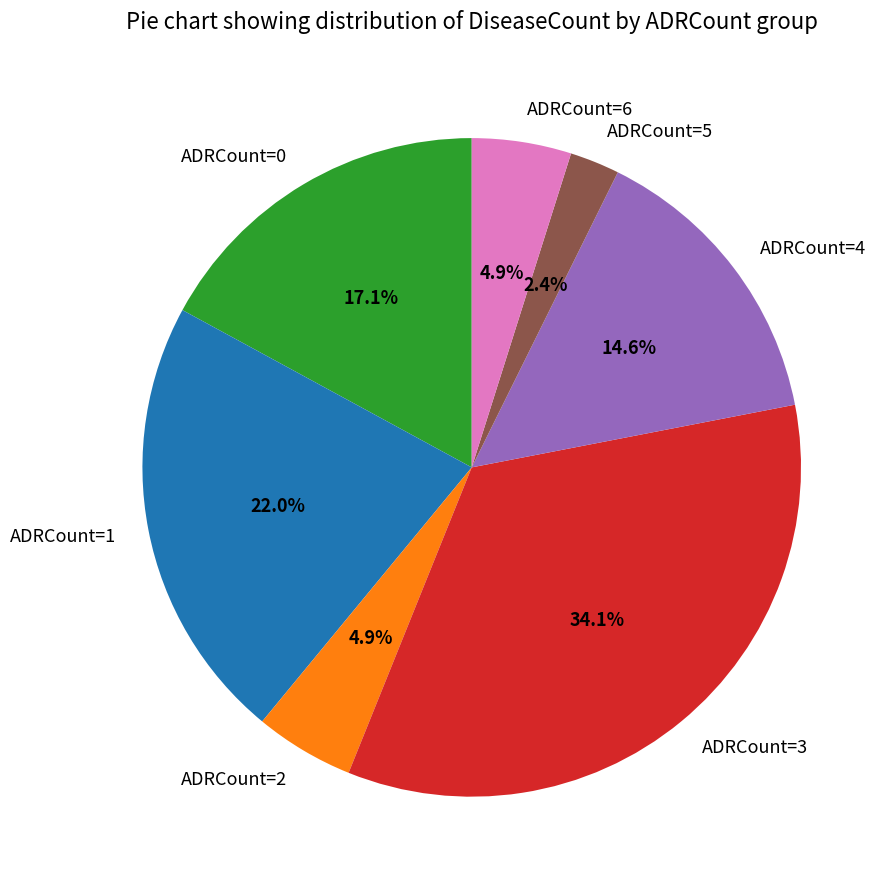

Combined, do ADRCount=6 and ADRCount=3 account for over 50%?

No